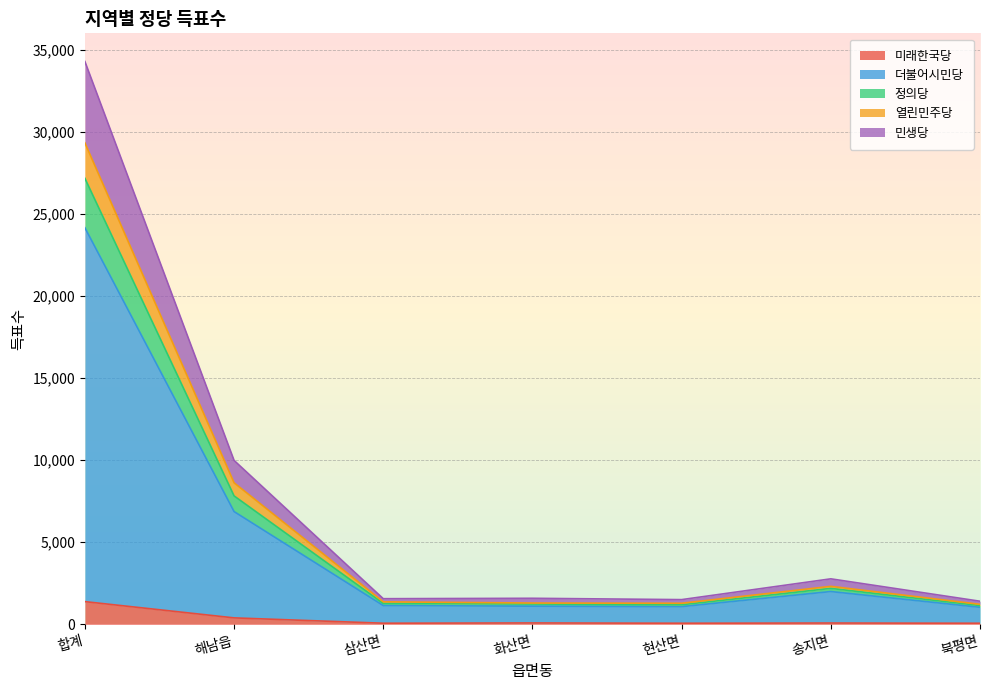

At which label is 더불어시민당 closest to 12602?

해남읍